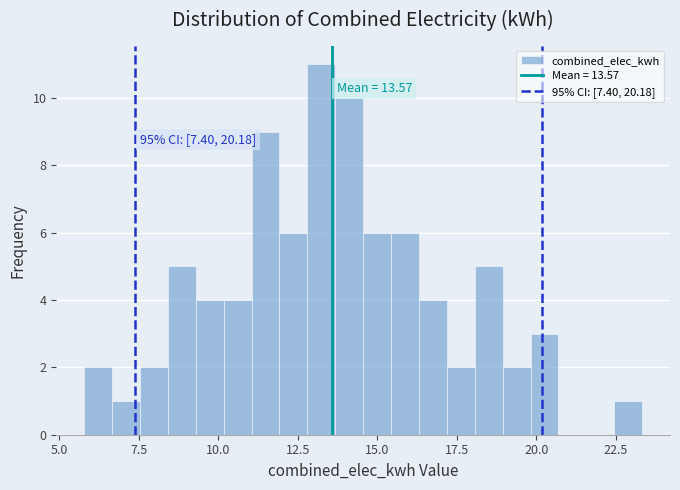

Around what value on the x-axis is the tallest bar? Give the approximate position of its centre, as read against the axis.

13.0